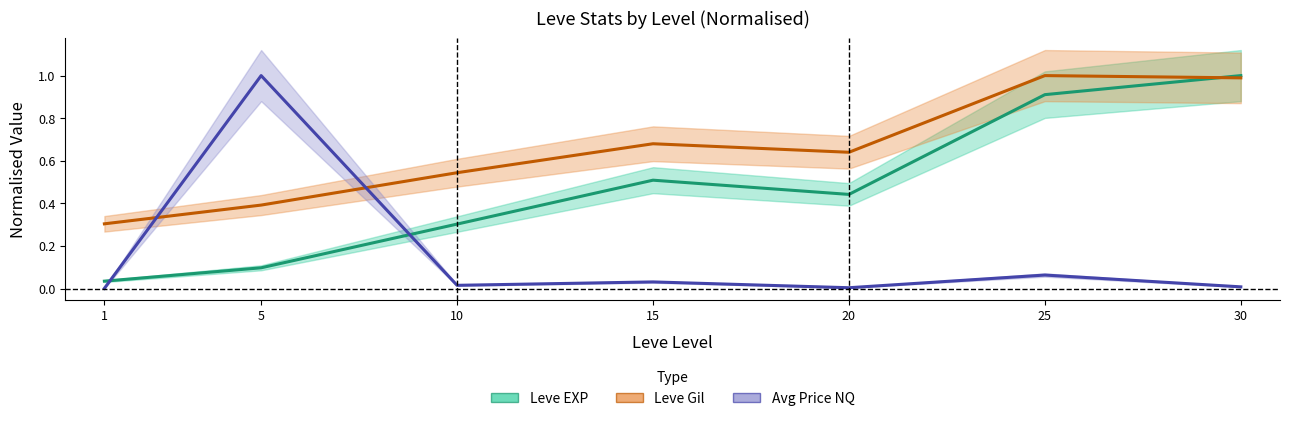

How many interior local peaks does the Avg Price NQ series have?

3